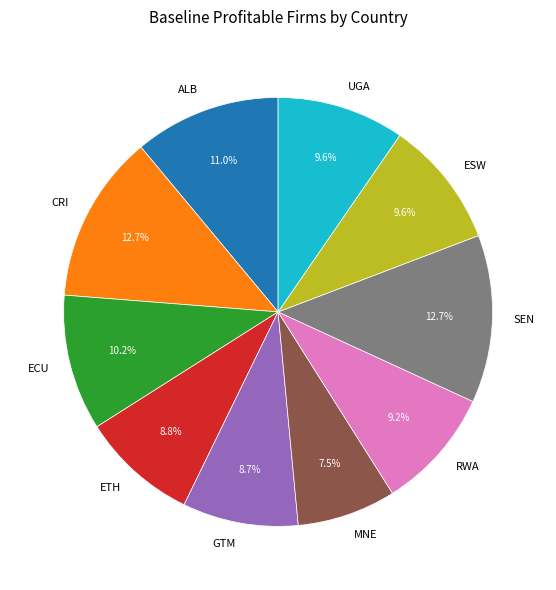

Which category has the smallest portion of the pie?

MNE